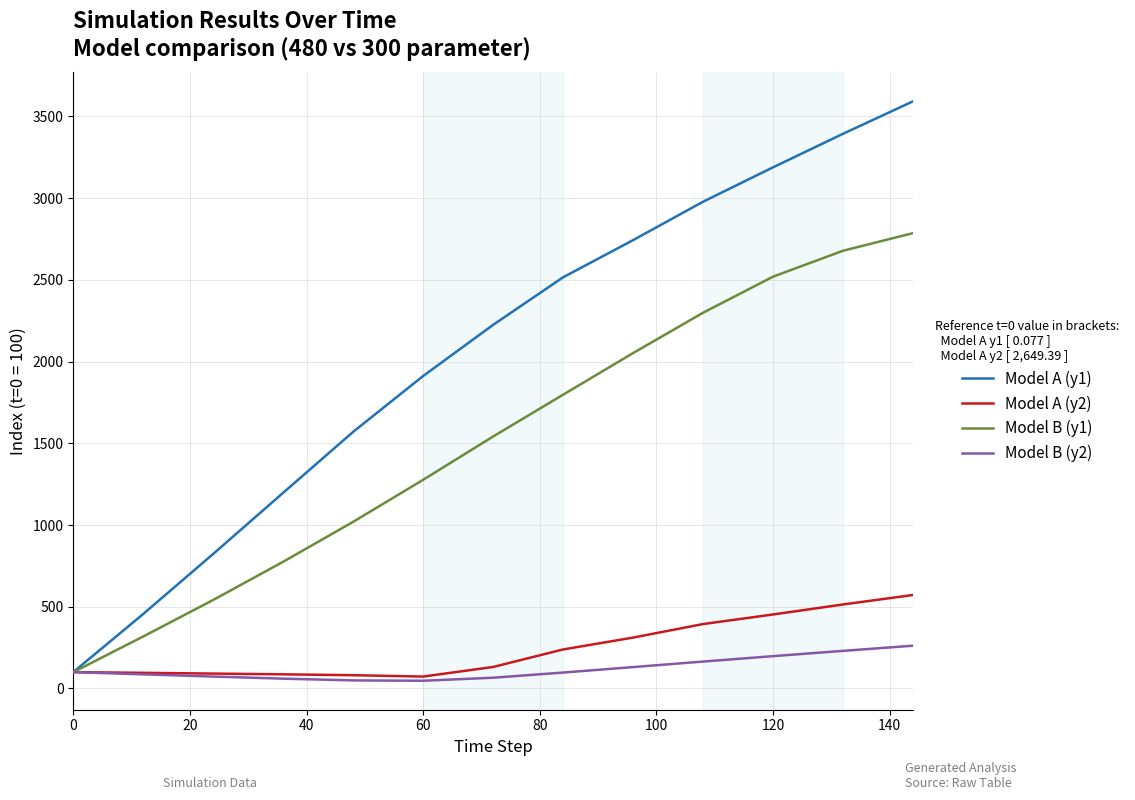

Which series has the largest range (max minus min)?

Model A (y1)